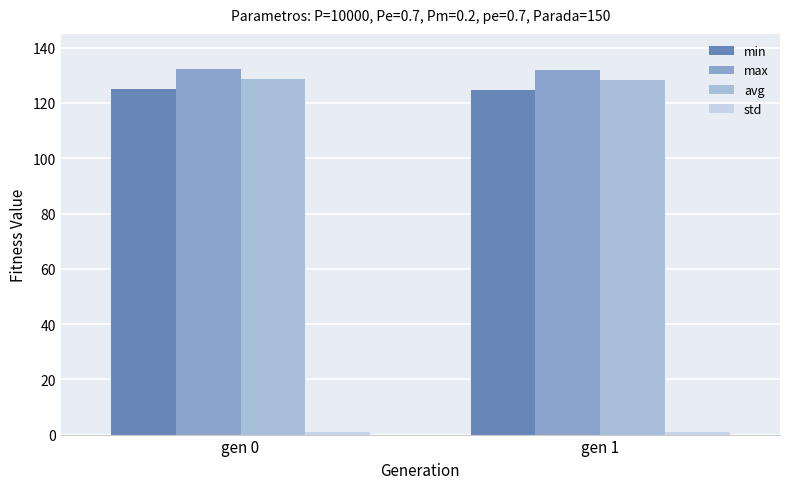

What is the value of the min bar at the 1st from the left?

124.9